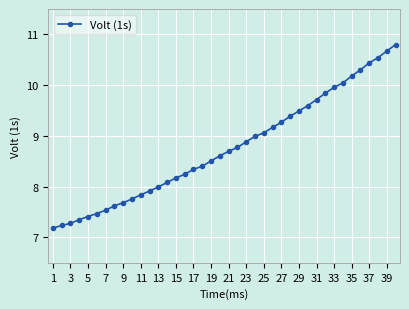

What is the average value?

8.8